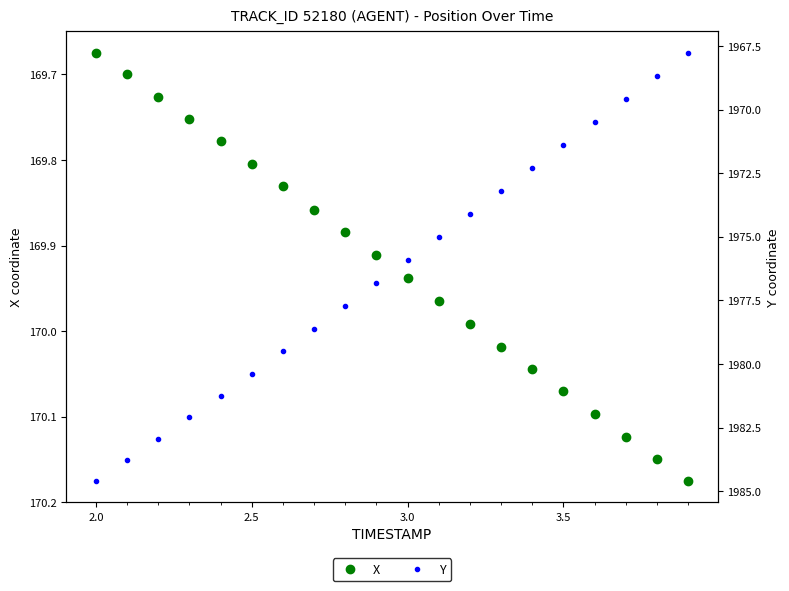

Count the number of data series in this chart.

2